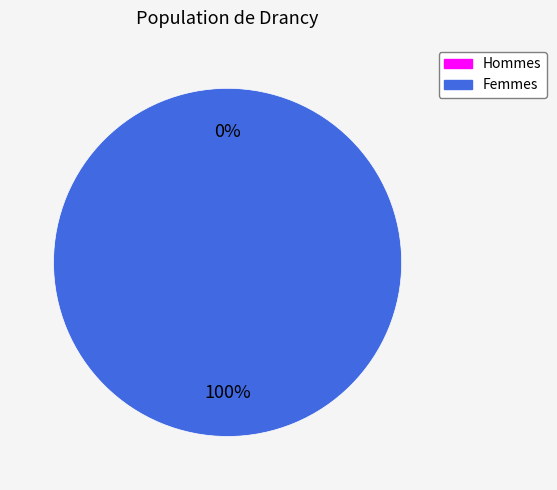

Combined, what portion of the pie is 1661349674 and 1646247636?

100.0%